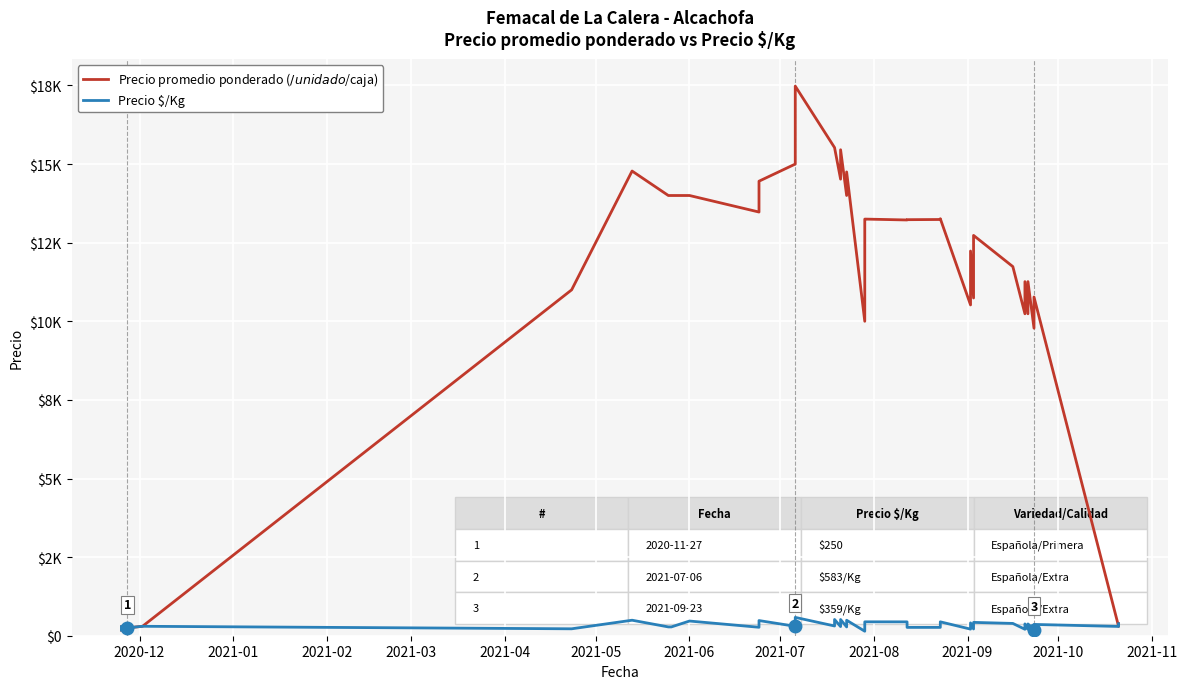

What are all the series names shown in the legend?

Precio promedio ponderado ($/unidad o $/caja), Precio $/Kg